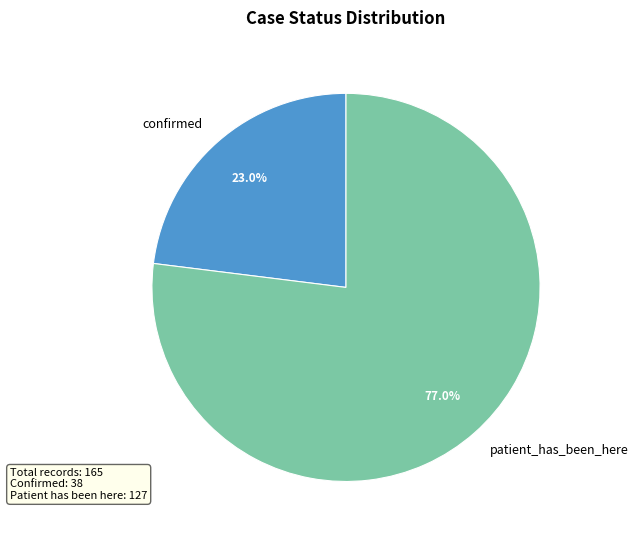

What percentage is NOT represented by confirmed?

77.0%